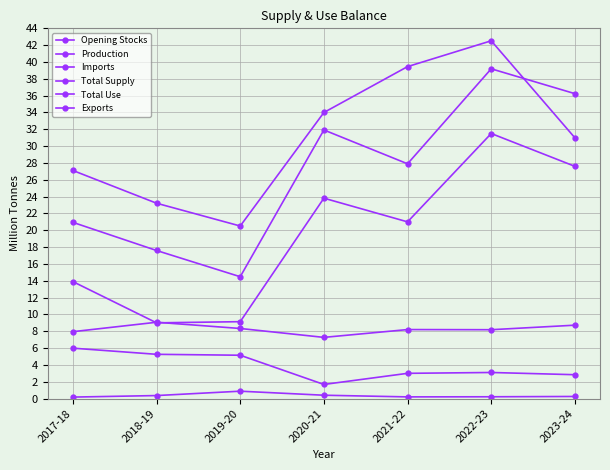

What is the highest value of the Production series?

39.2